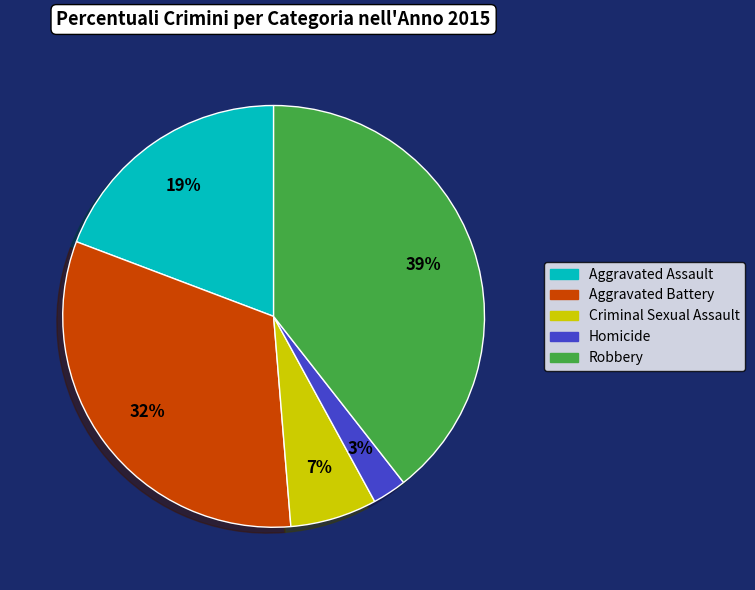

To the nearest percent, what is the average slice percentage?

20%